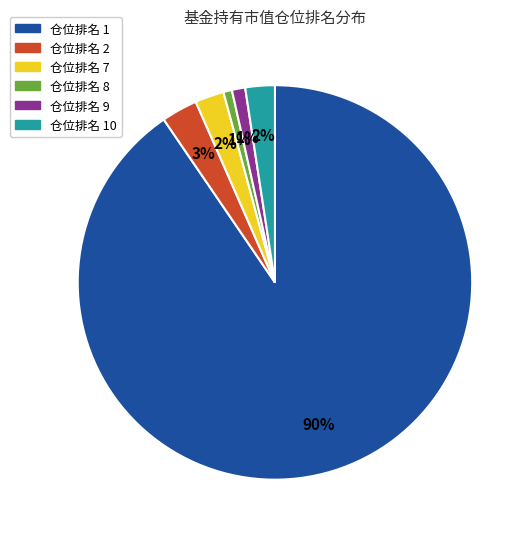

To the nearest percent, what is the average slice percentage?

17%